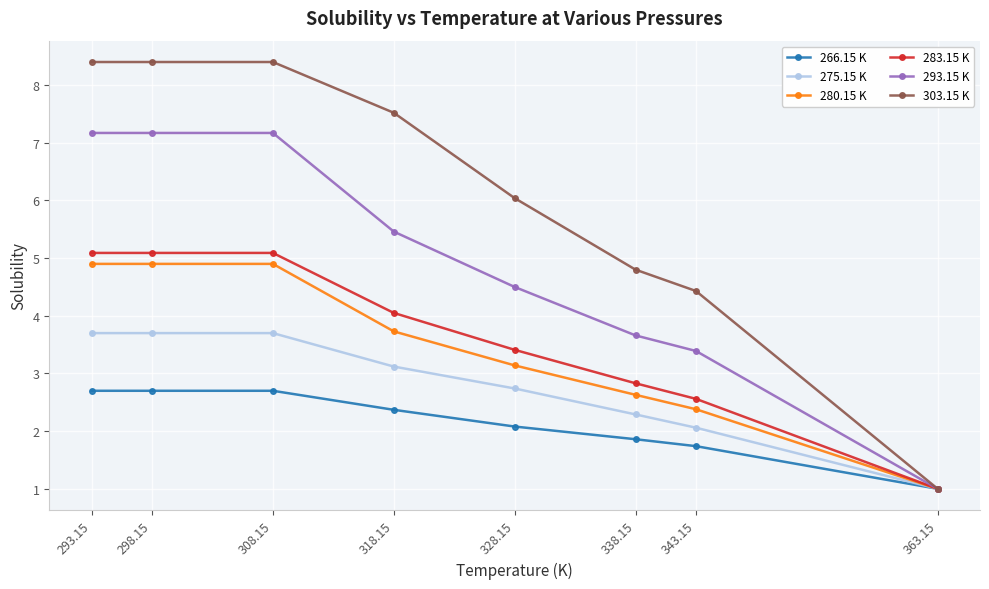

The 283.15 K series shows 1.0 at 363.15. True or false?

True